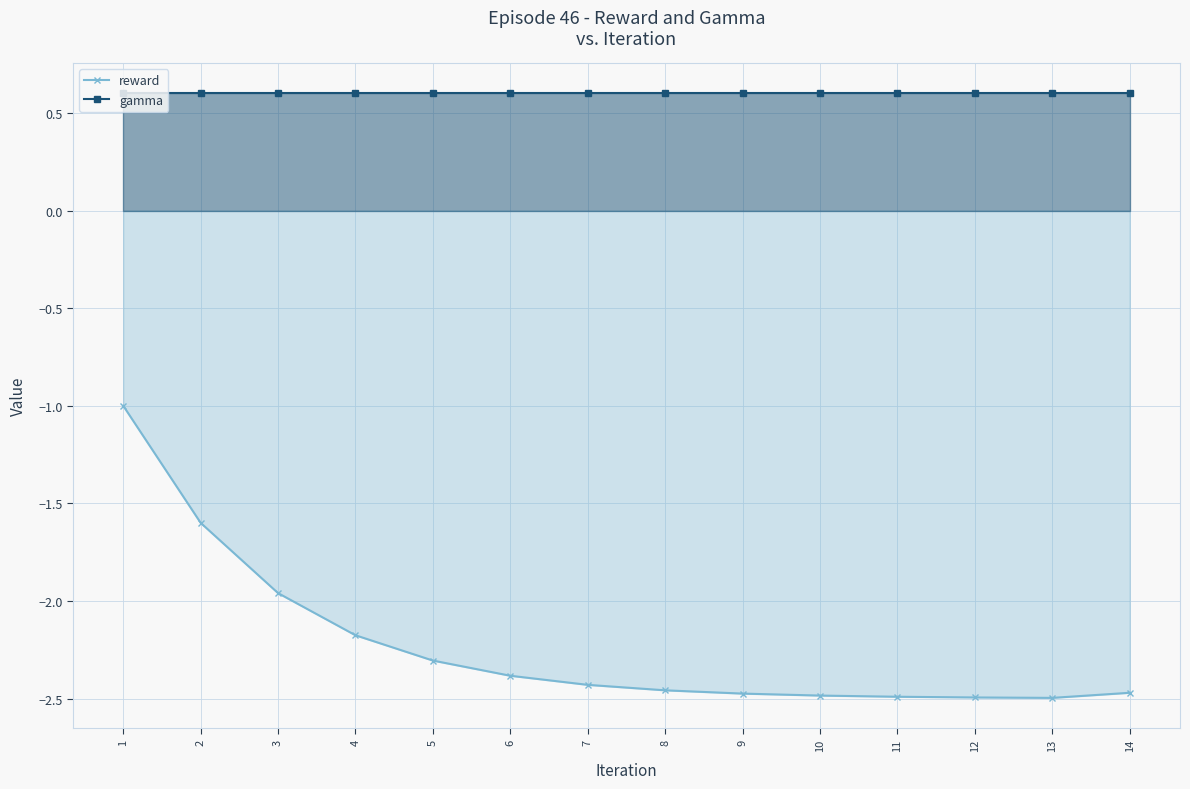

The value of gamma at 12 is 0.9. True or false?

False